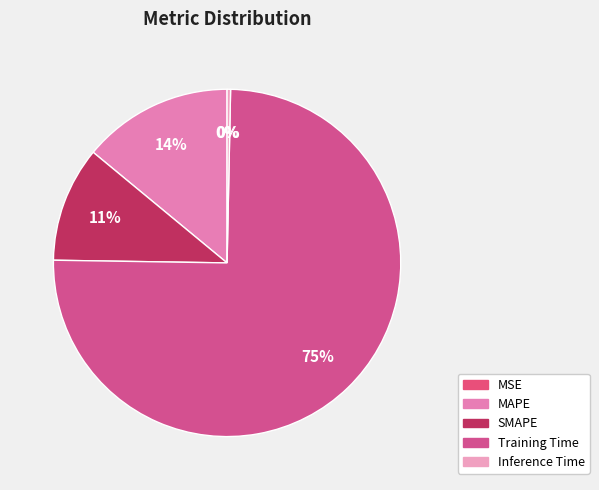

What portion of the pie excludes Training Time?

25.1%